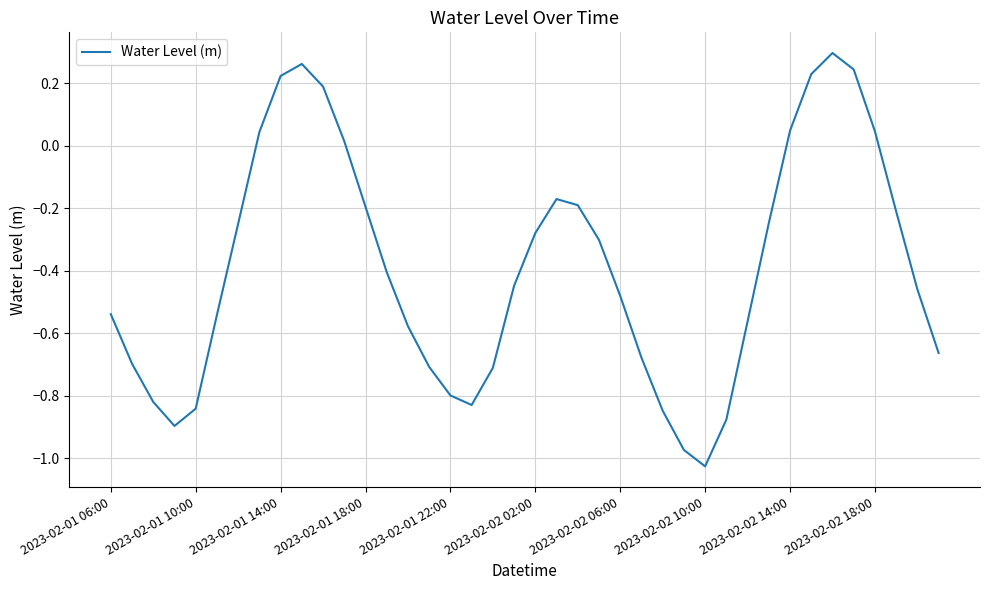

At which category does the chart reach its minimum across all series?

2023-02-02 10:00